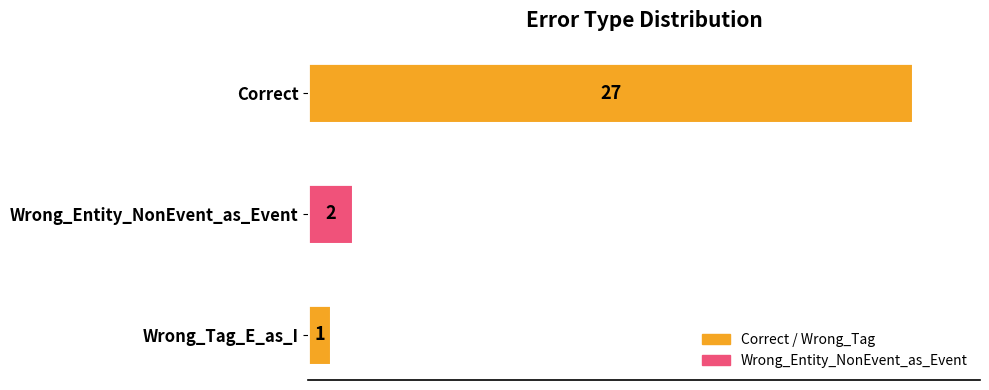

Reading bottom to top, what are all the values shown in this chart?

1	2	27